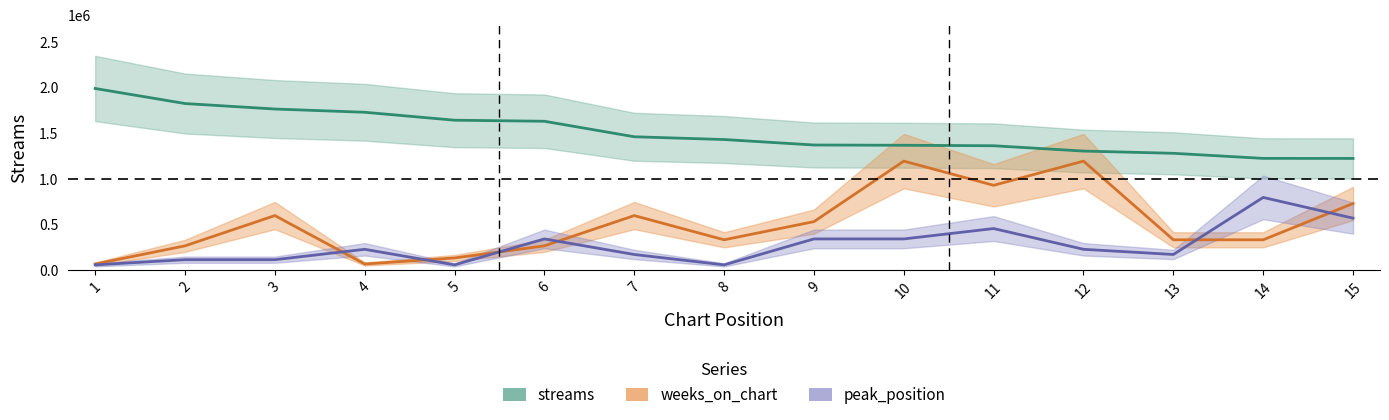

True or false: peak_position and streams intersect in this chart.

False